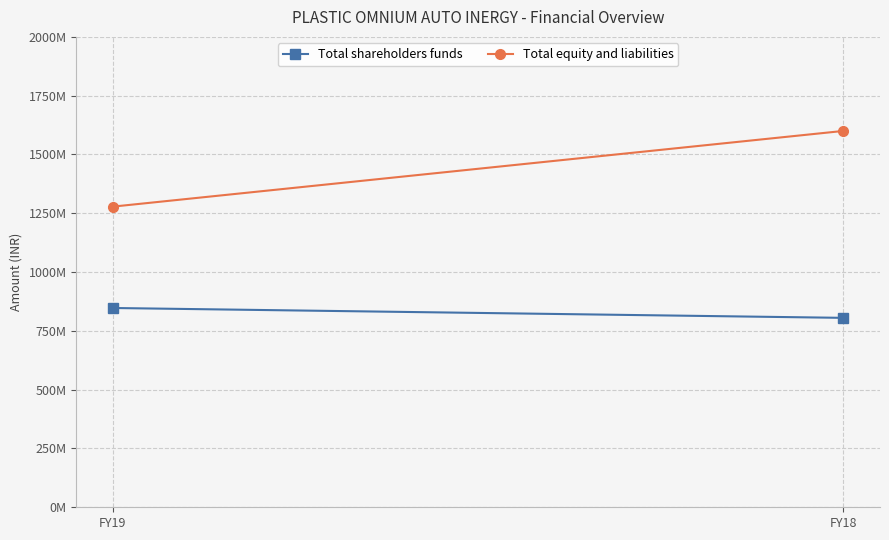

Rank the series by their maximum value, from lowest to highest.

Total shareholders funds, Total equity and liabilities